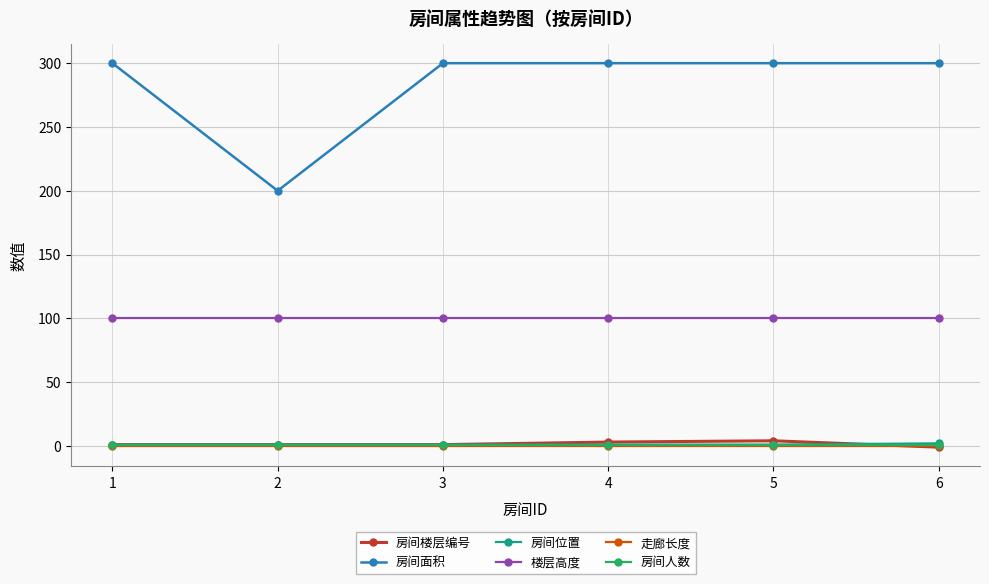

What is the approximate value of 楼层高度 at 6?

100